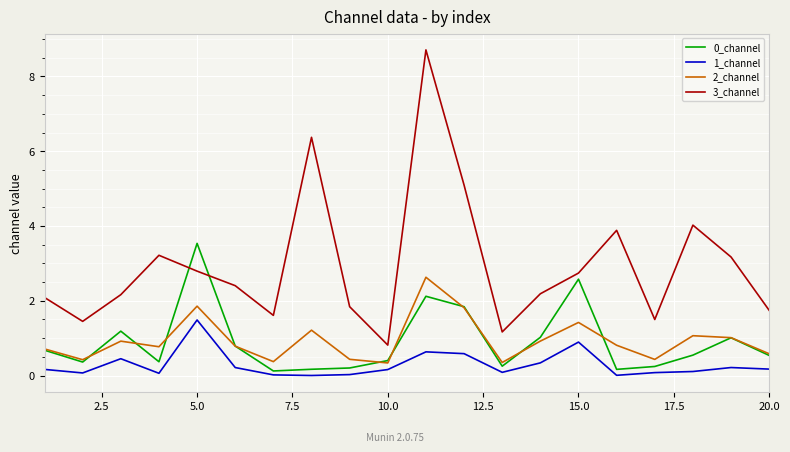

Does the chart have visible grid lines?

Yes